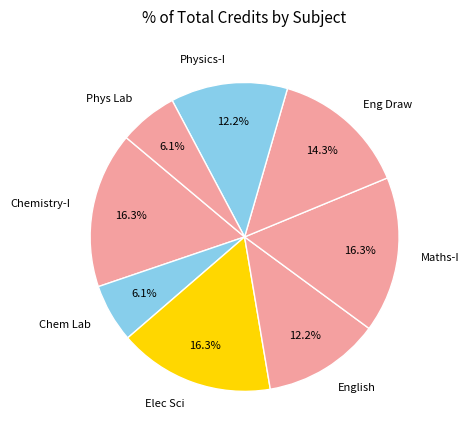

What portion of the pie excludes Chem Lab?

93.9%